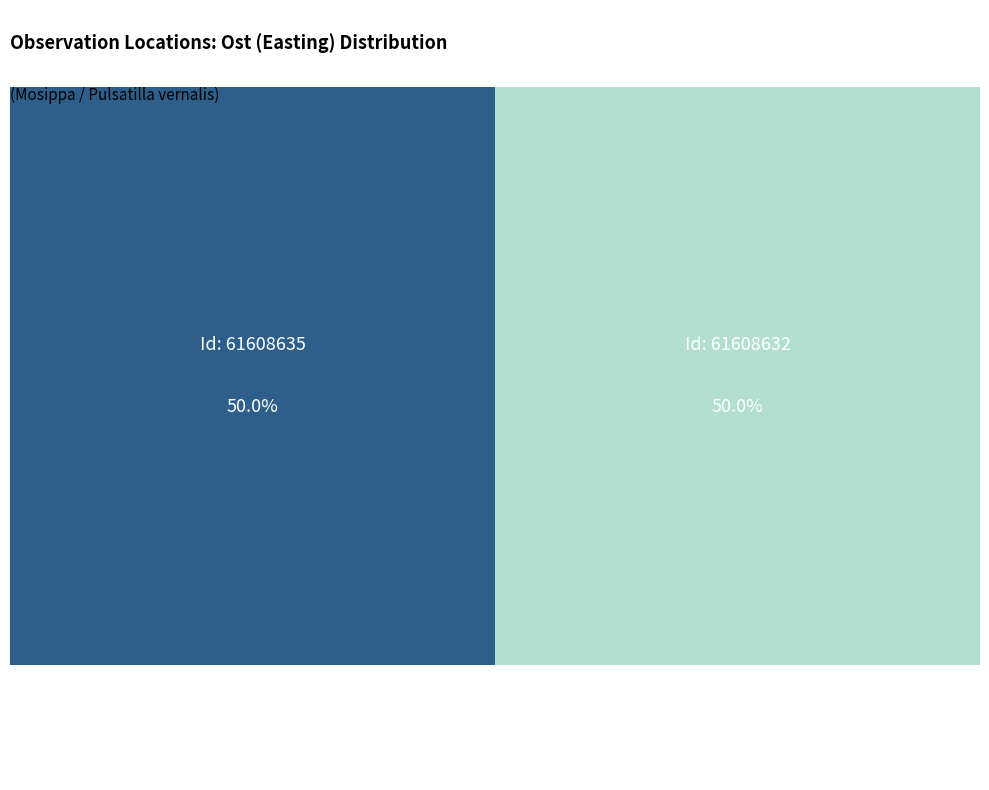

How many slices are in this pie chart?

2